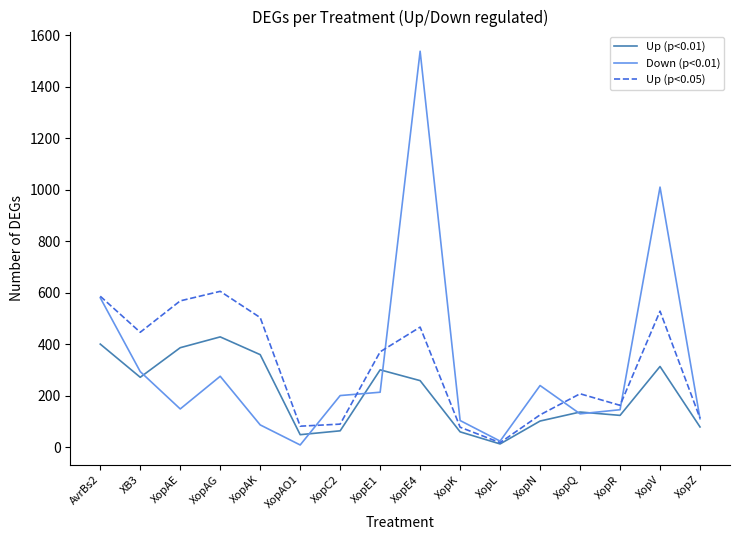

In Down (p<0.01), how many points are higher than both neighbors (excluding endpoints)?

4